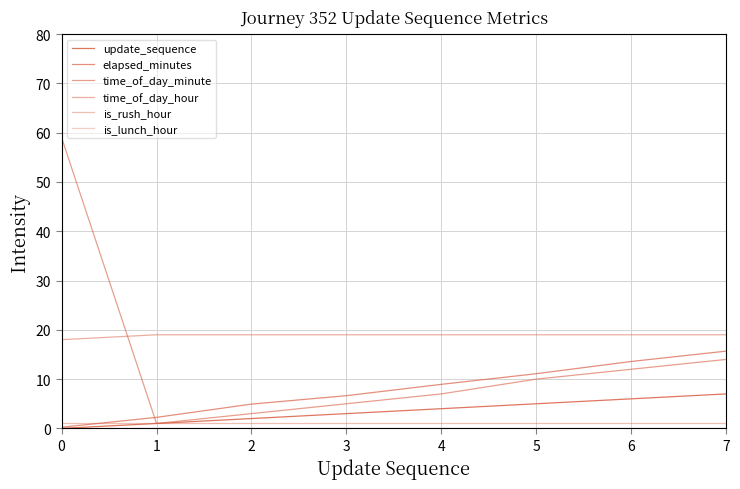

True or false: update_sequence and elapsed_minutes cross at least once.

False